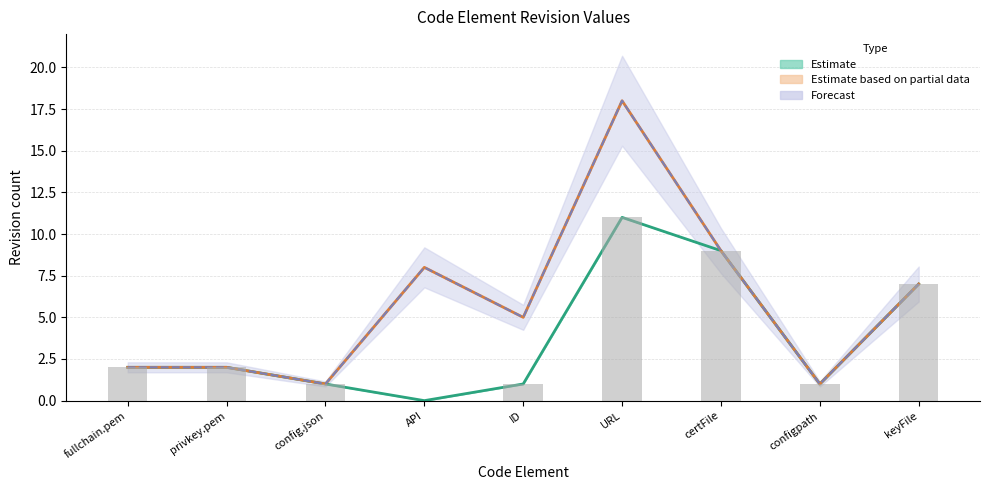

The rev_8 series shows 1 at config.json. True or false?

False